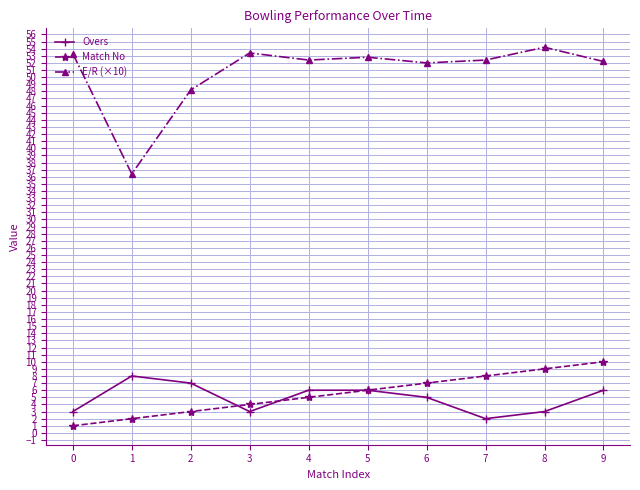

What is the value of the Match No point at the 2nd from the left?

2.0